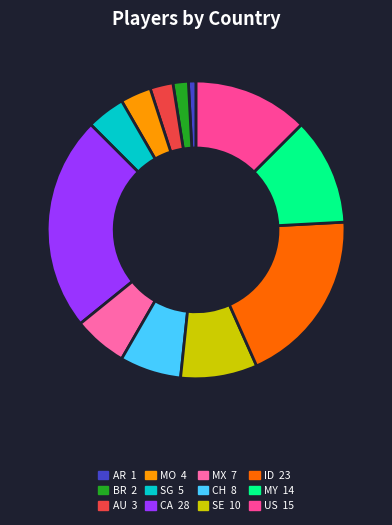

Between MX and ID, which is larger?

ID